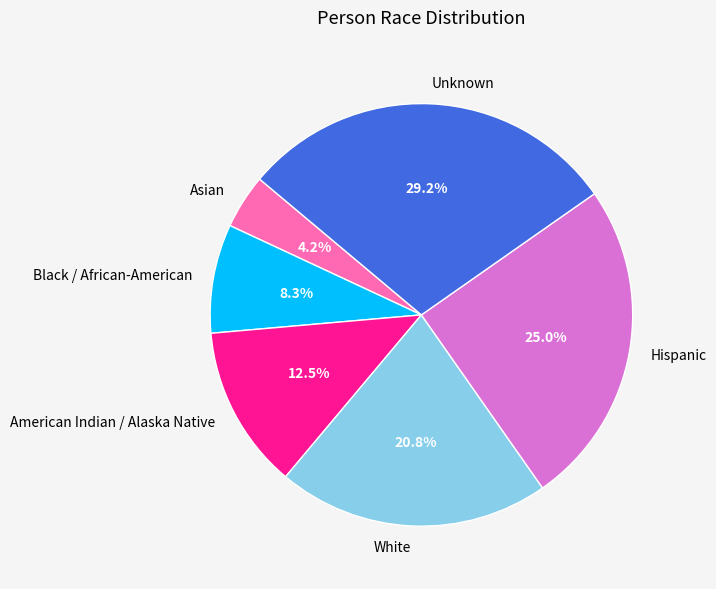

What is the largest slice in the pie chart?

Unknown